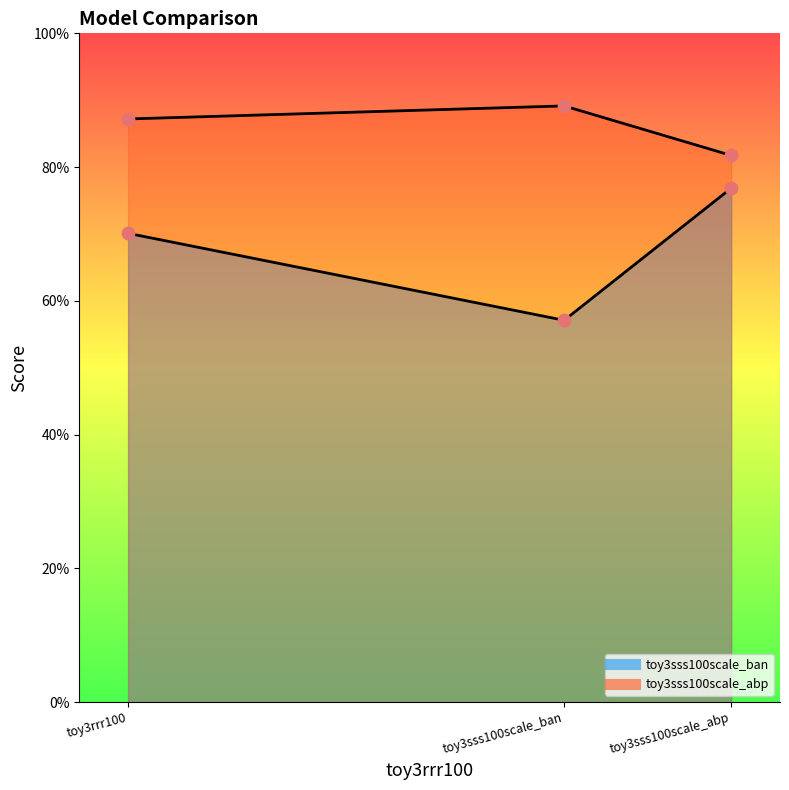

Which series reaches the minimum Y coordinate?

toy3sss100scale_ban